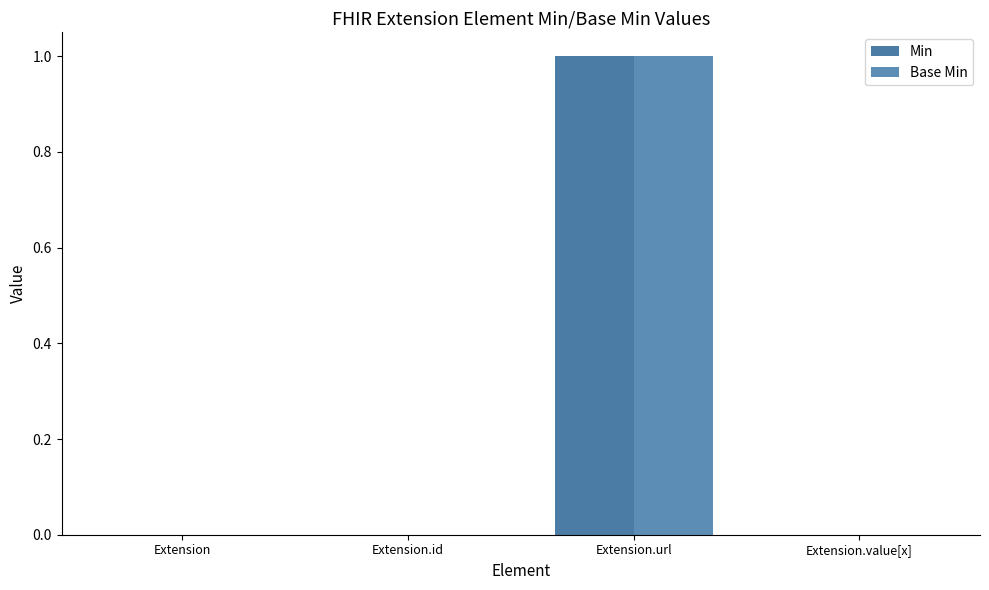

Where is Base Min nearest to the value 0?

Extension